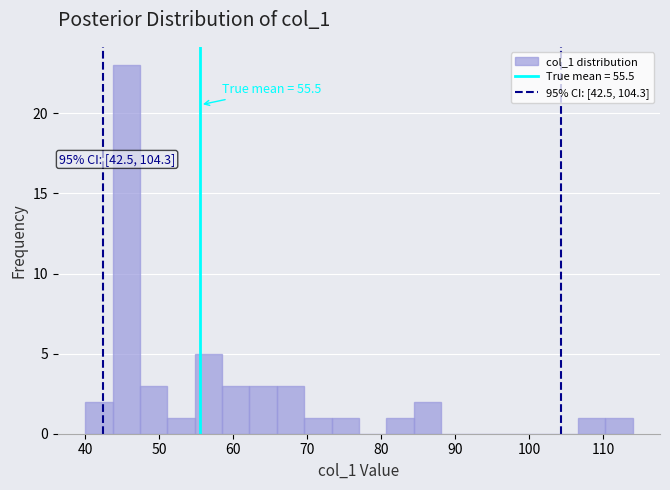

Read against the x-axis, roughly where is the centre of the tallest bar?

46